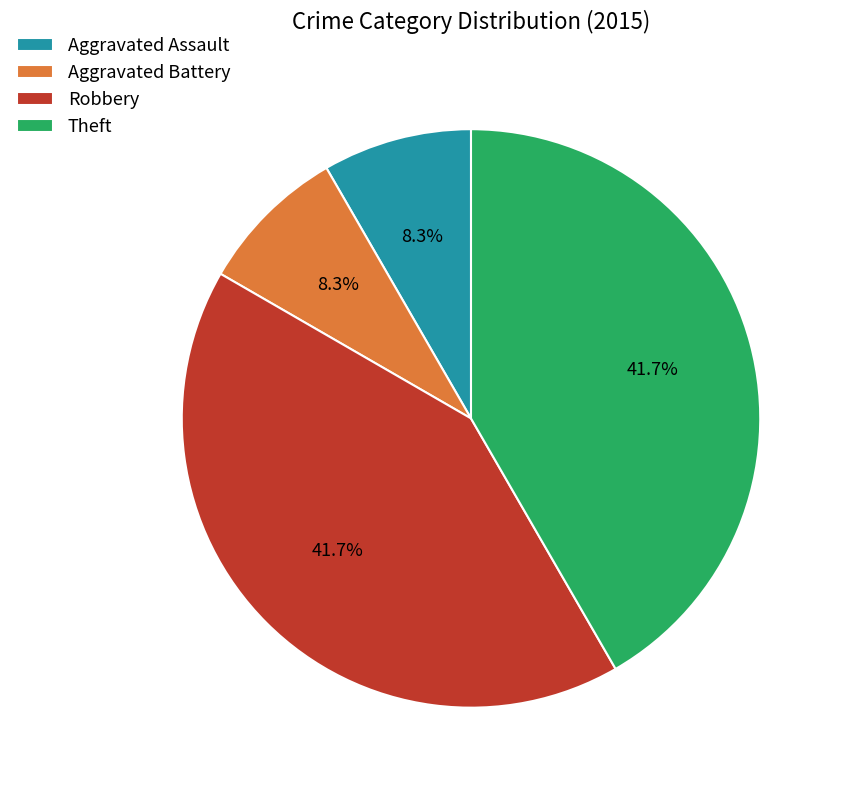

Does any single category account for the majority?

No